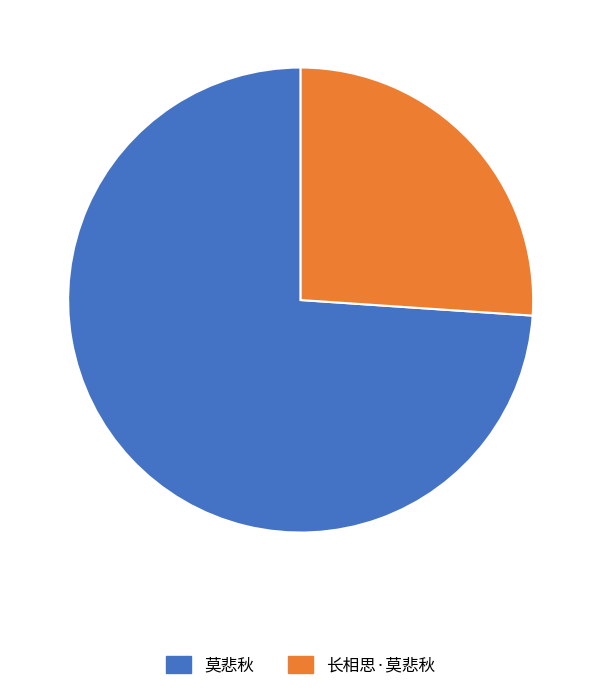

Is the sum of 莫悲秋 and 长相思·莫悲秋 greater than half?

Yes